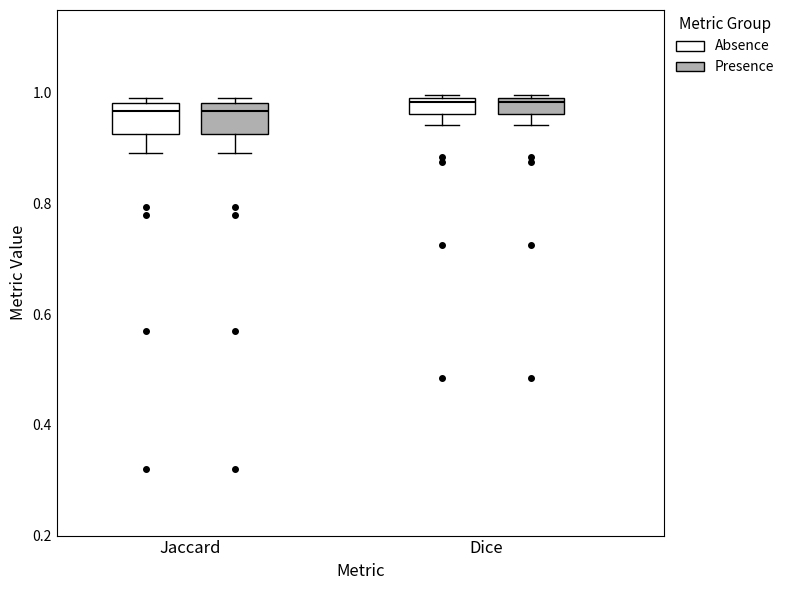

Where is the lower edge of the box for Dice (Absence) on the y-axis? The values are not printed on the chart, so give them approximately, as read against the axis.

0.96